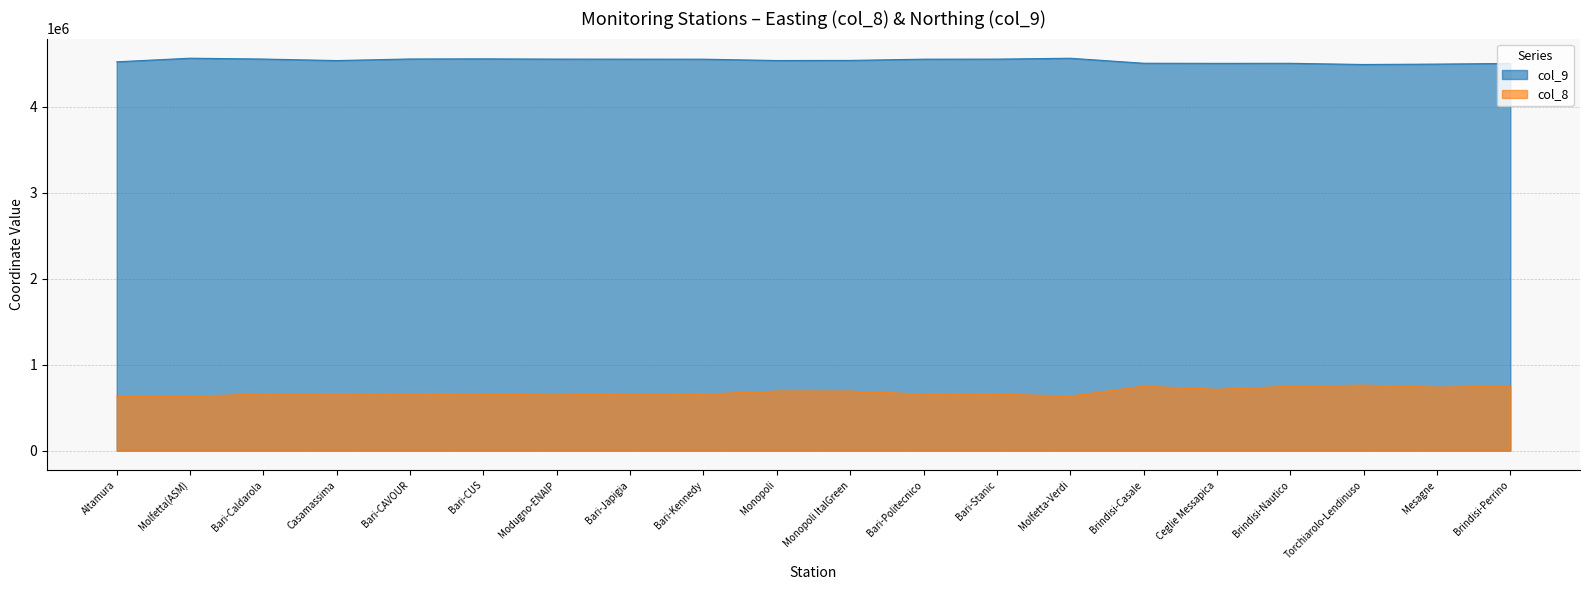

In col_9, how many points are lower than both neighbors (excluding endpoints)?

4